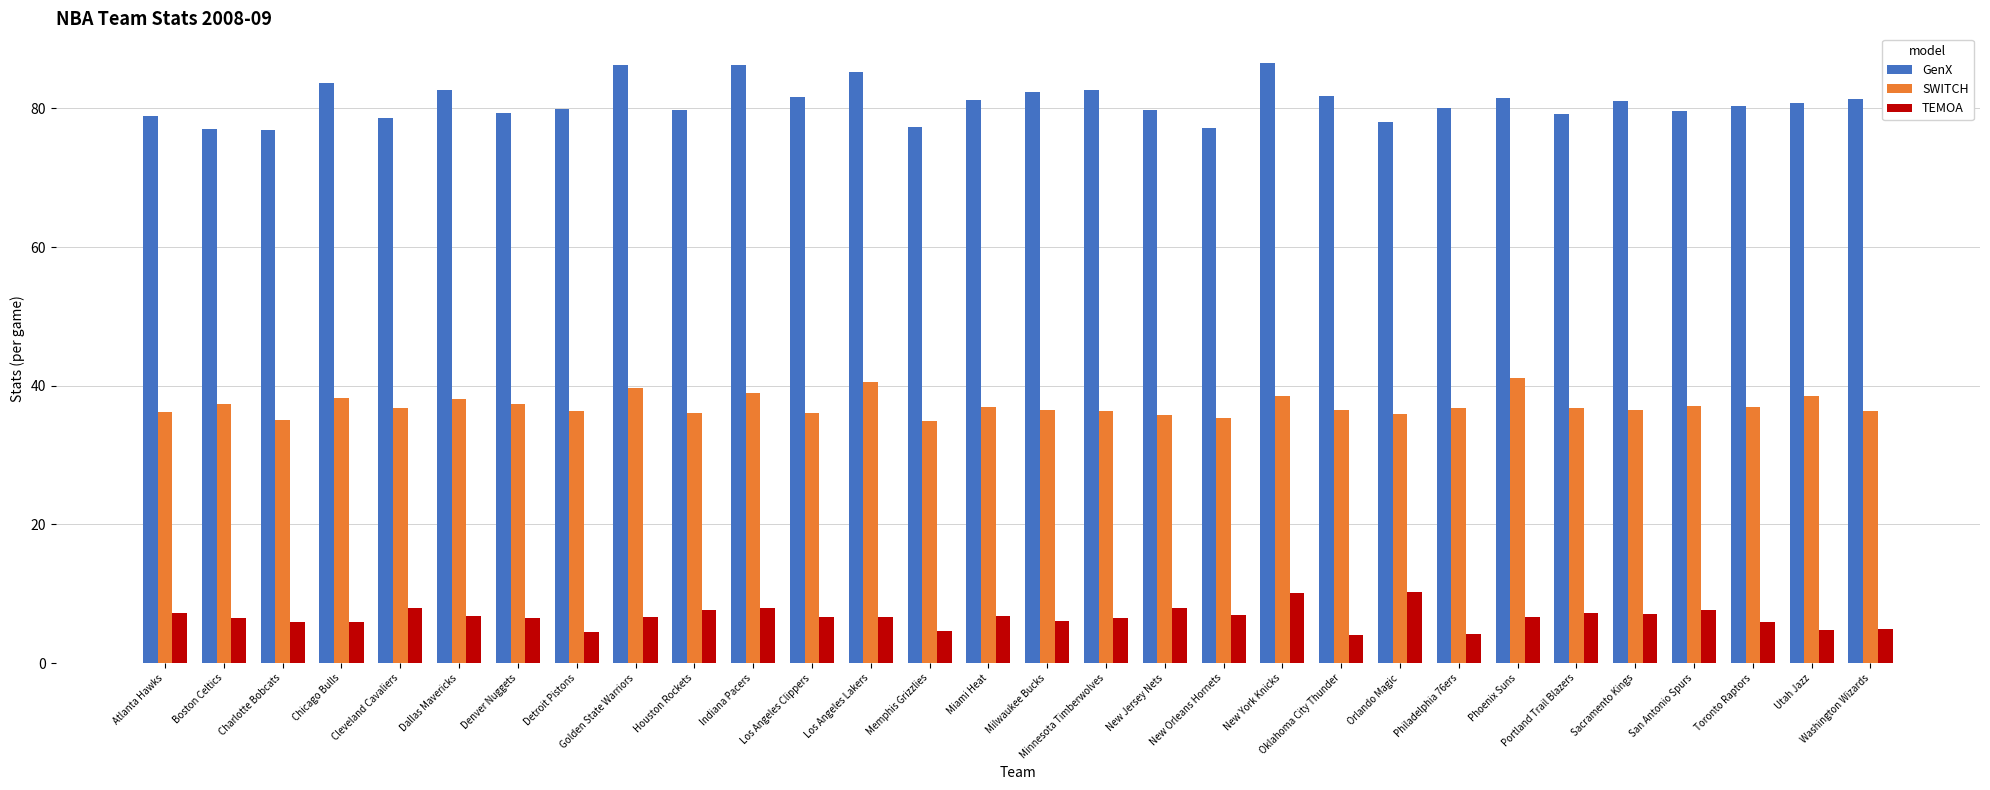

Where does the TEMOA series first go above 6?

Atlanta Hawks